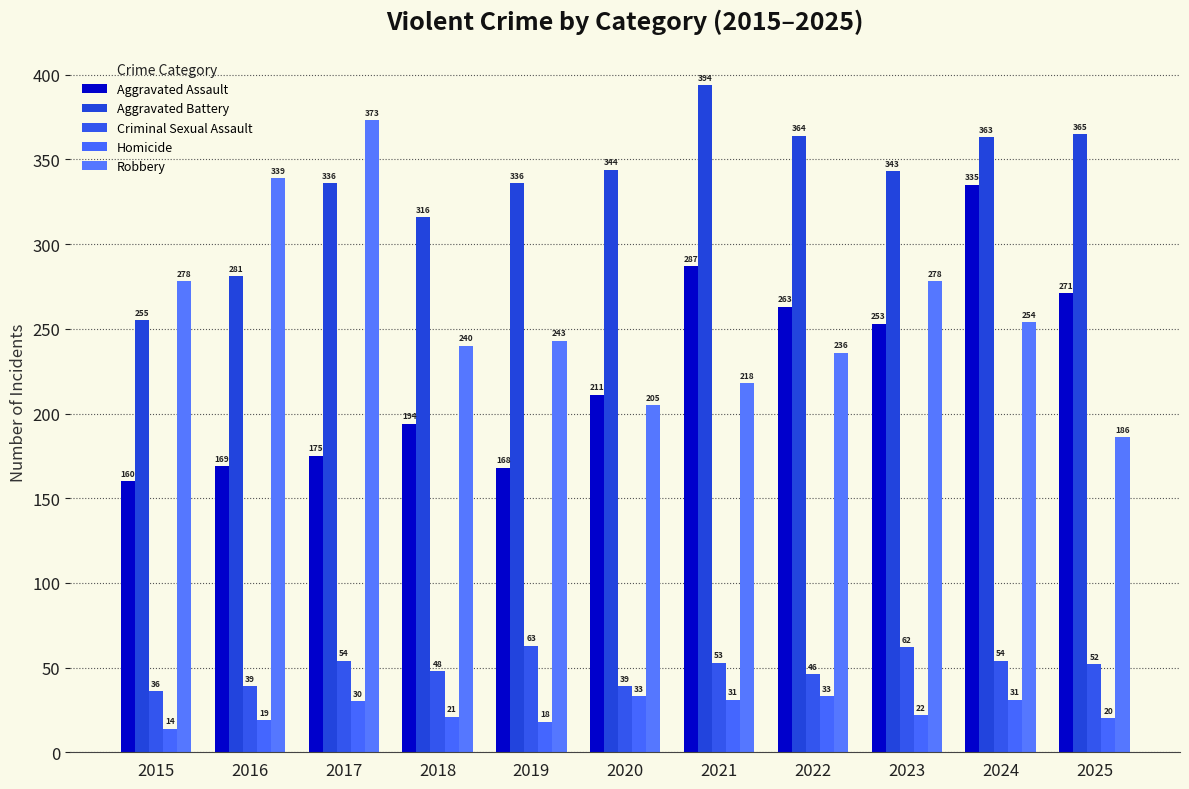

What is the average value of the Aggravated Battery series?

336